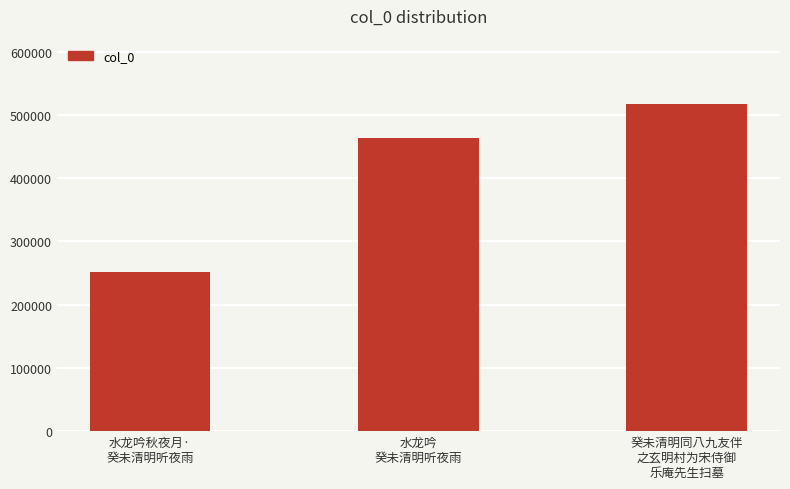

How many series are shown in this chart?

1